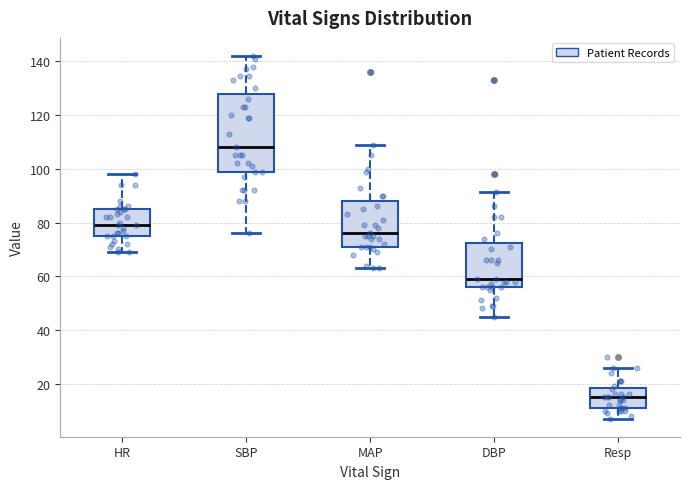

Reading left to right, transcribe this box plot: for each box, give where its median line is, the range the box spans, and where its two whiskers end, as read against the y-axis. The values are not printed on the chart, so give them approximately, as read against the axis.

HR: median 80, box 76 to 86, whiskers 70 to 98
SBP: median 108, box 100 to 128, whiskers 76 to 142
MAP: median 76, box 72 to 88, whiskers 64 to 110
DBP: median 60, box 56 to 72, whiskers 46 to 92
Resp: median 16, box 12 to 18, whiskers 8 to 26